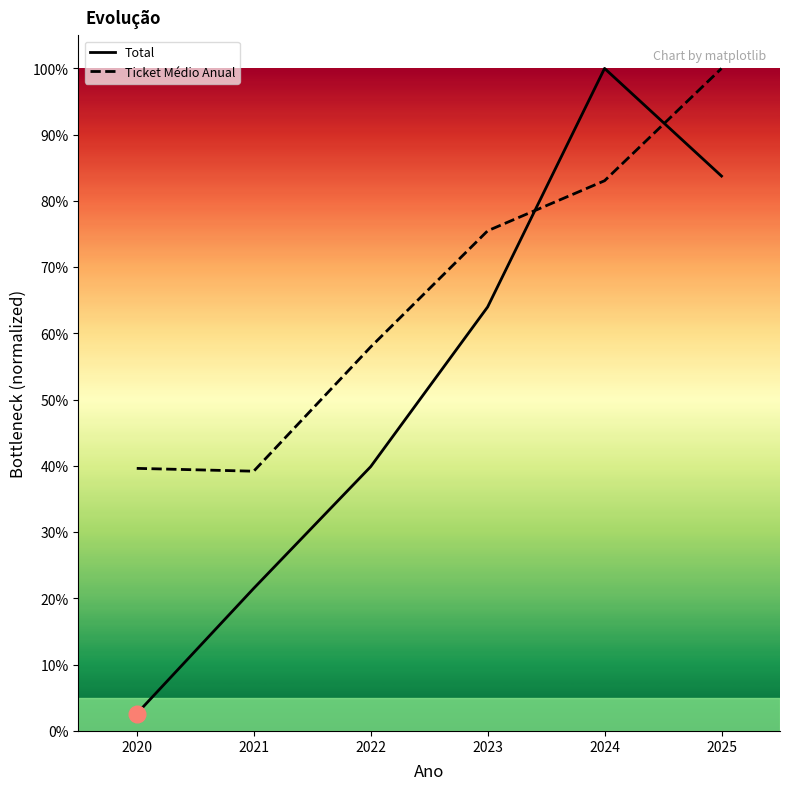

What is the value of the Total point at the 4th from the left?

0.6